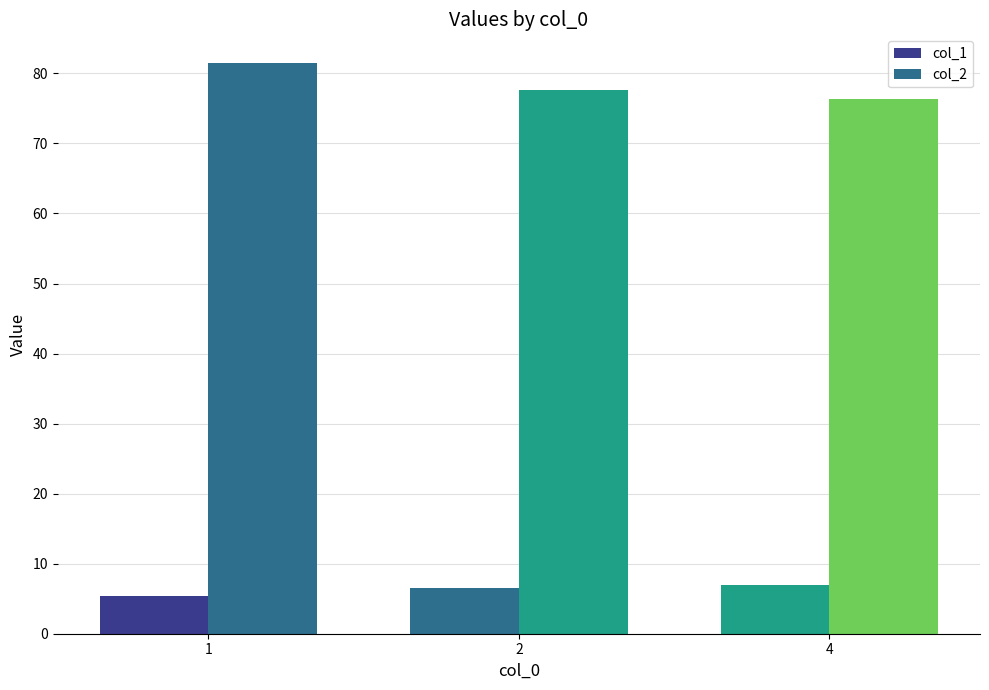

Are the bars grouped side by side (vs. stacked)?

Yes